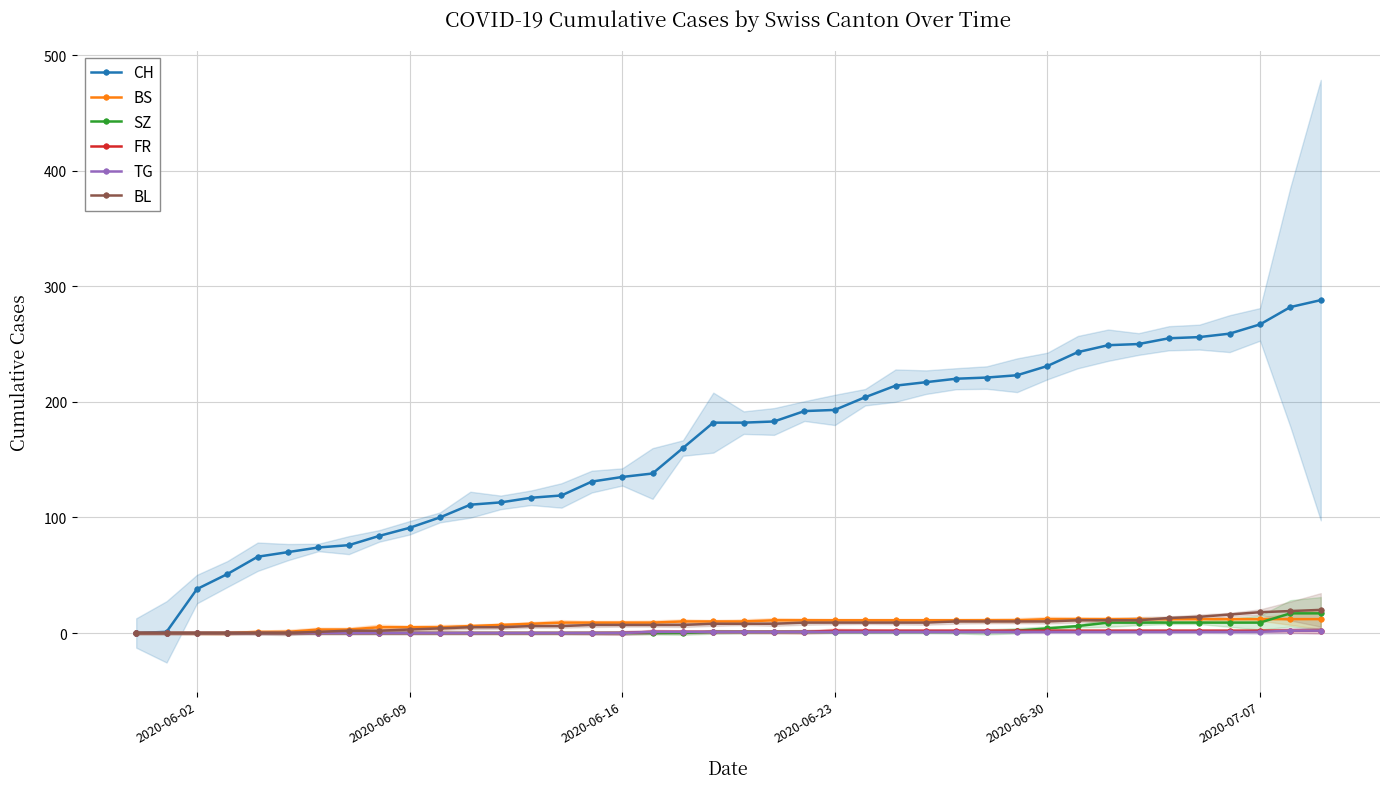

What is the average value of the CH series?

162